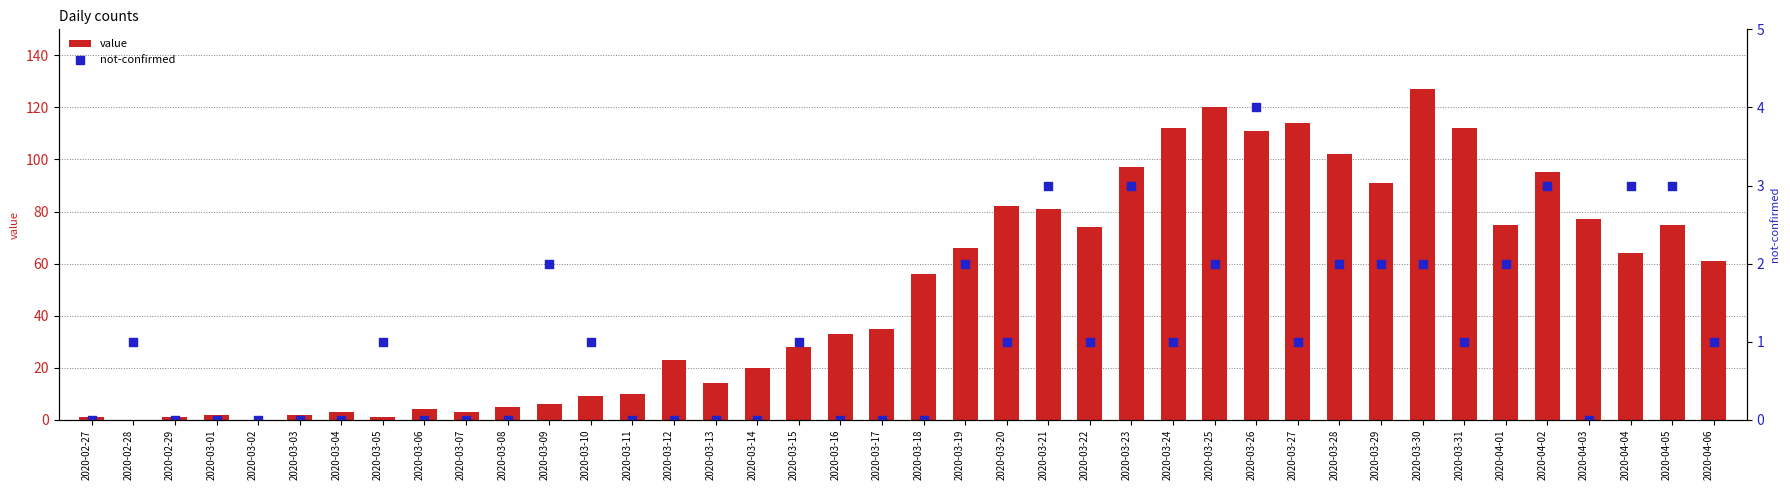

Is the value of not-confirmed at 2020-03-05 greater than the value of value at 2020-03-25?

No